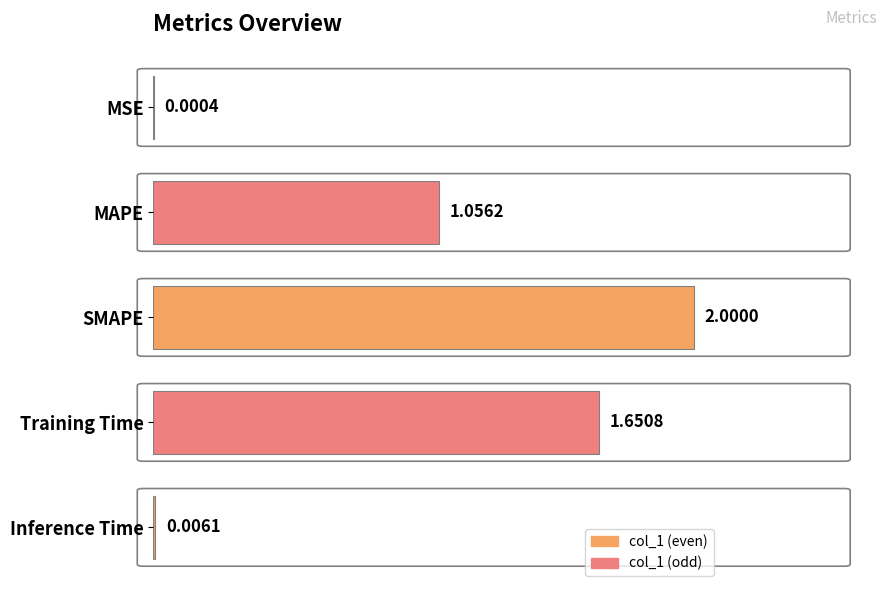

At which label is the value closest to 1?

MAPE